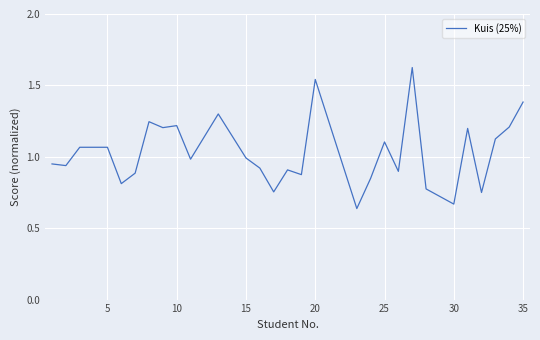

What is the difference between the maximum and minimum values?

1.0